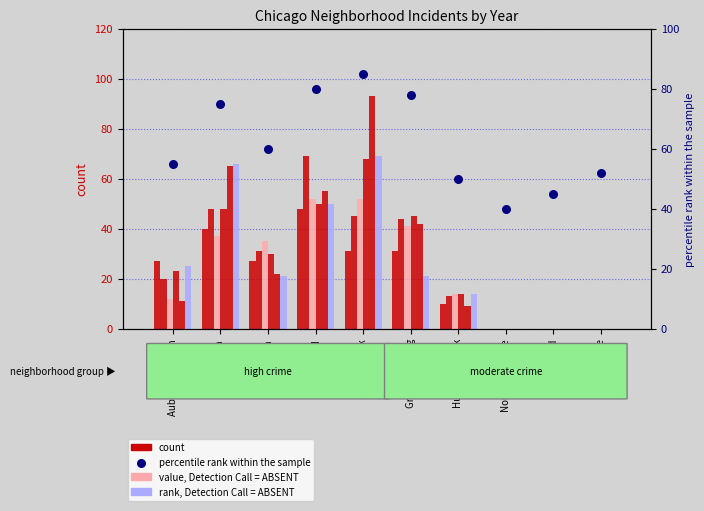

Approximately how many times larger is the value at Grand Crossing compared to Garfield Park?

0.9